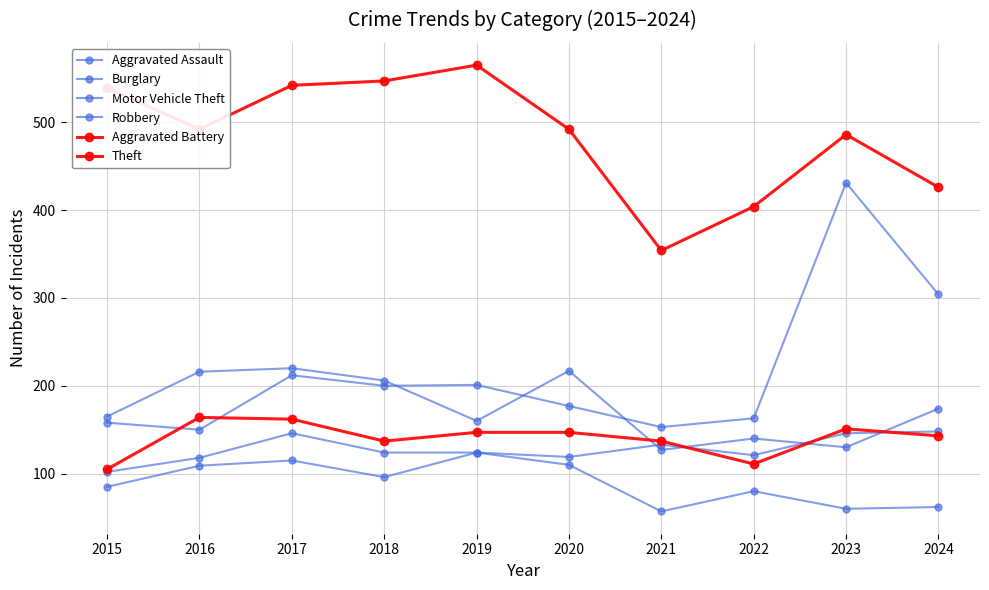

At which label does Burglary reach its minimum?

2021